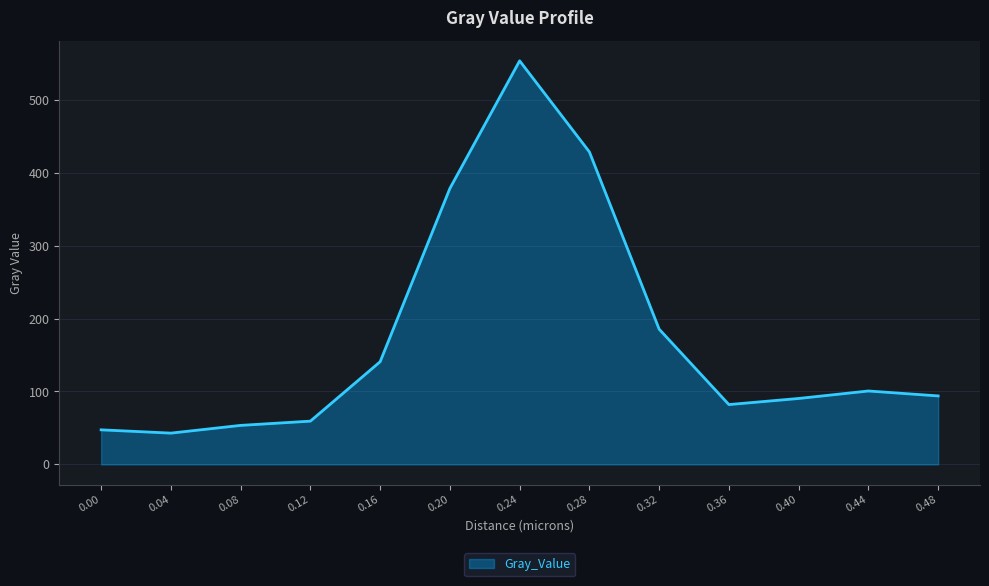

What is the change in value from 0.20 to 0.44?

-277.9